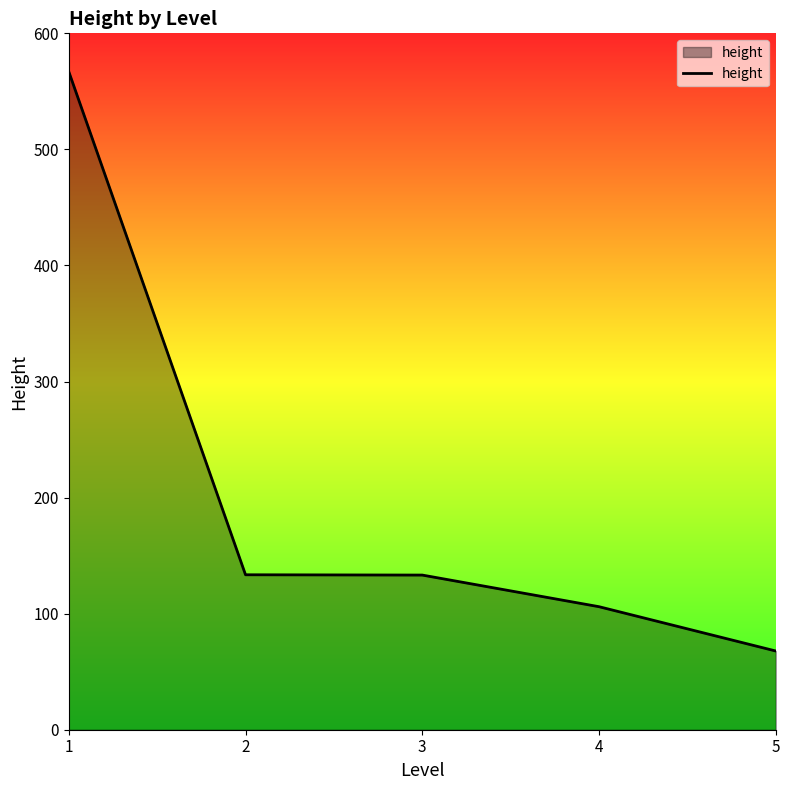

Which has a higher value, 4 or 5?

4